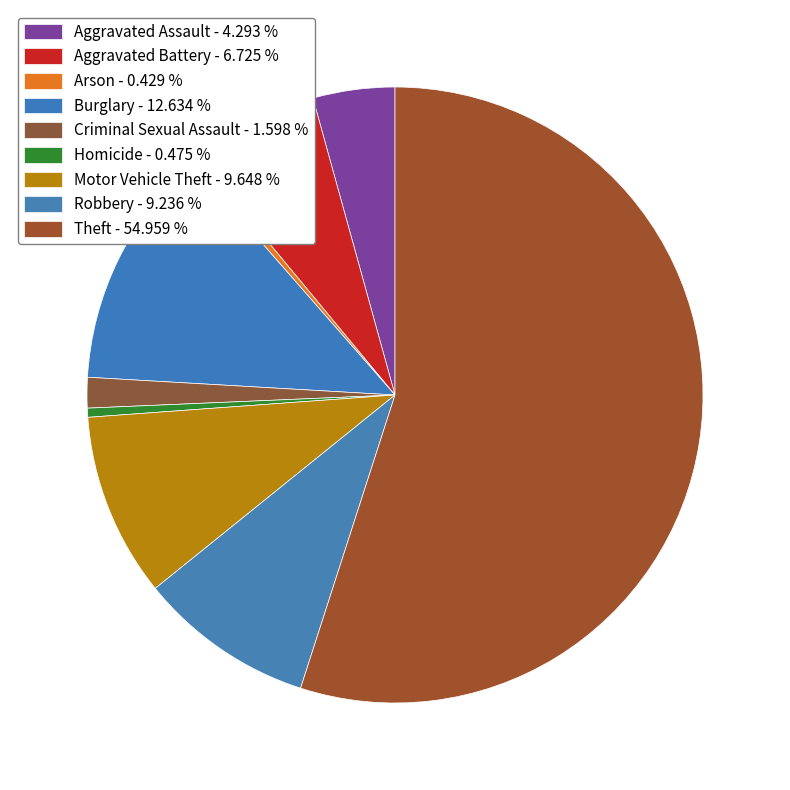

How many slices are in this pie chart?

9